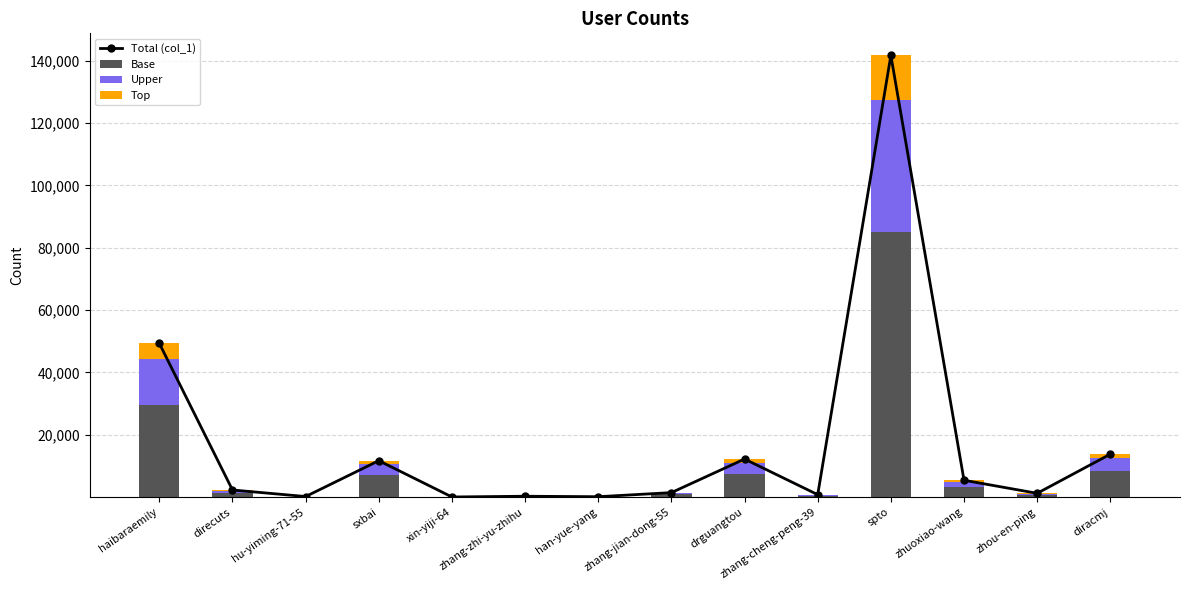

Rank the categories by Base value from highest to lowest.

spto, haibaraemily, diracmj, drguangtou, sxbai, zhuoxiao-wang, direcuts, zhang-jian-dong-55, zhou-en-ping, zhang-cheng-peng-39, zhang-zhi-yu-zhihu, hu-yiming-71-55, han-yue-yang, xin-yiji-64